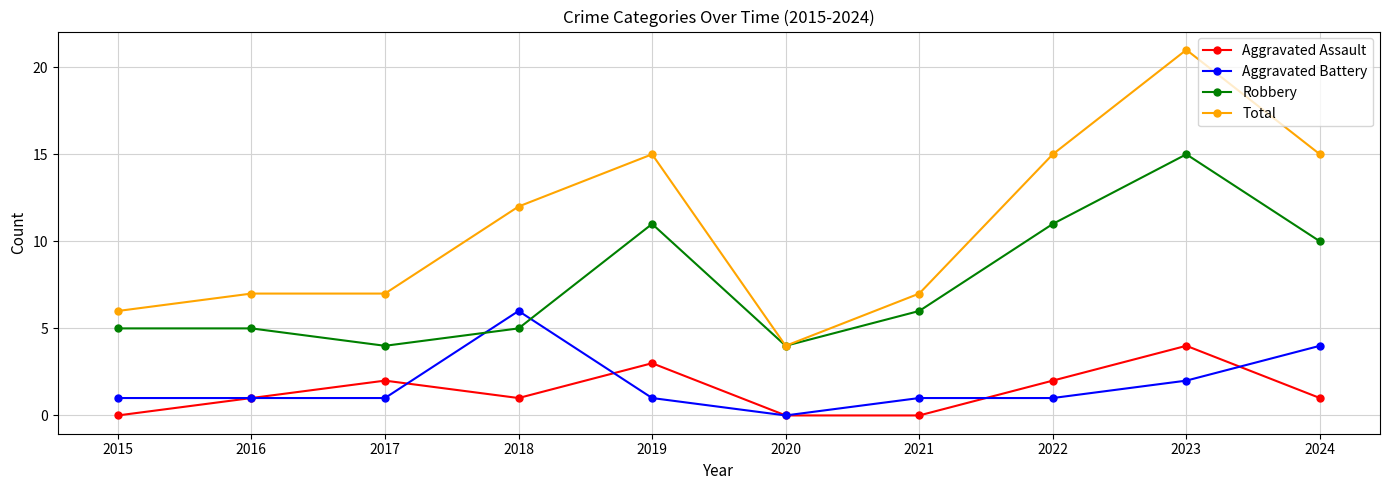

At which category does the chart reach its peak across all series?

2023